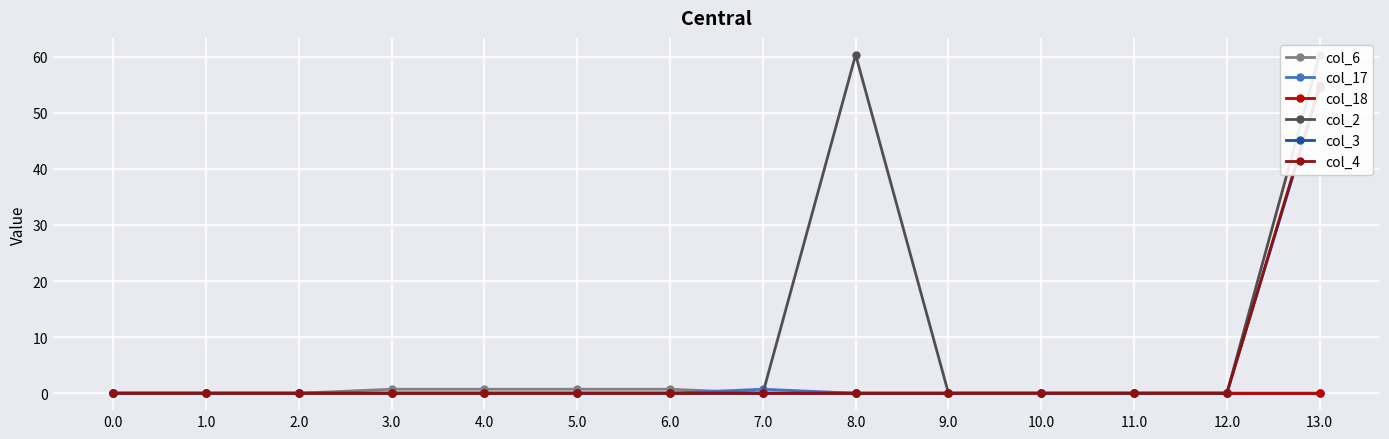

What is the label of the 6th point from the right?

8.0